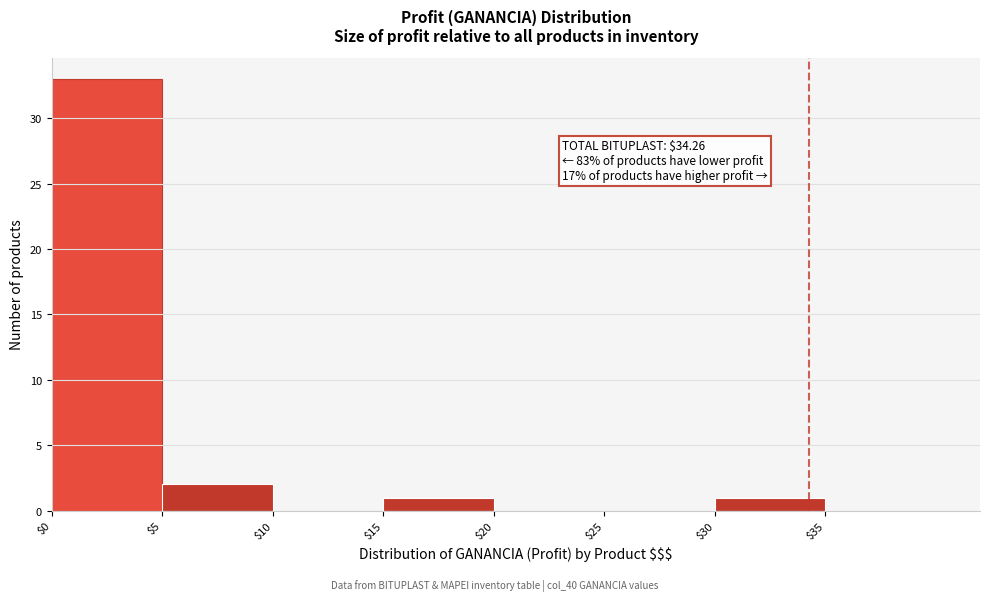

Which range on the x-axis has the tallest bar?

0 to 5